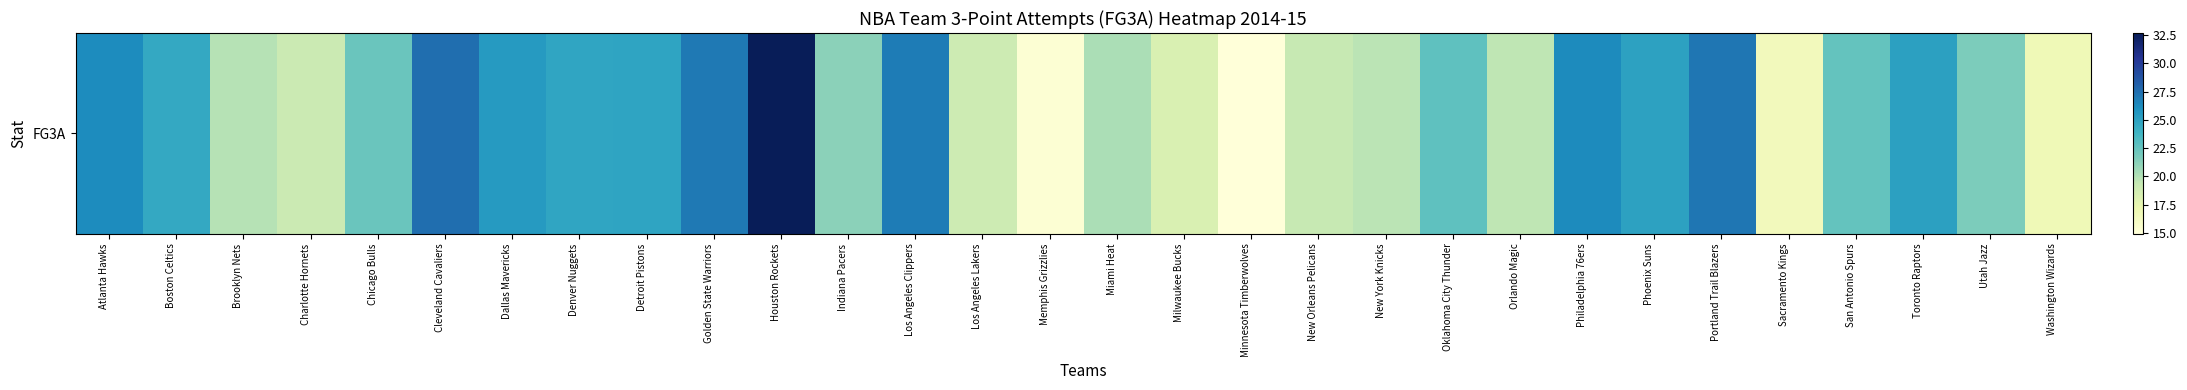

The value at Minnesota Timberwolves is 8.6. True or false?

False